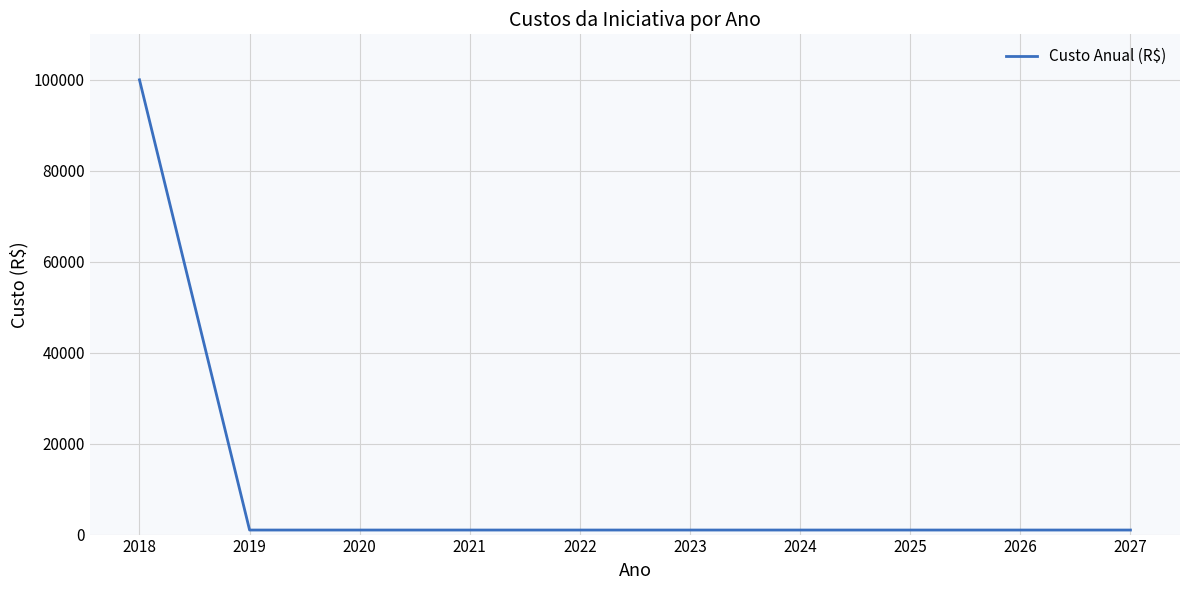

Reading left to right, list all the values displayed in this chart.

2018=100000	2019=1000	2020=1000	2021=1000	2022=1000	2023=1000	2024=1000	2025=1000	2026=1000	2027=1000